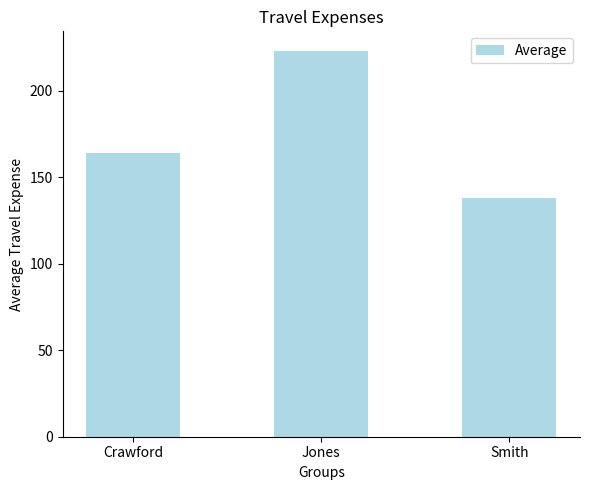

Which category has the lowest value across all series?

Smith